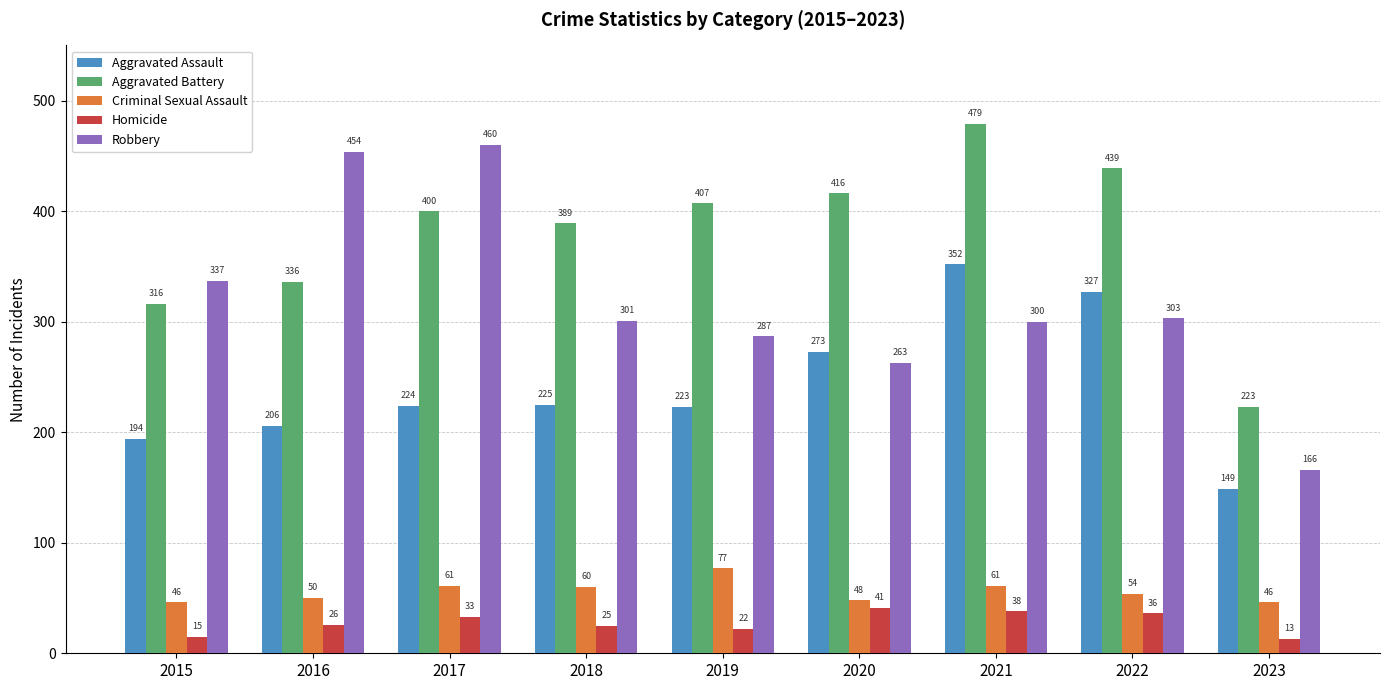

What is the approximate value of Criminal Sexual Assault at 2023?

46